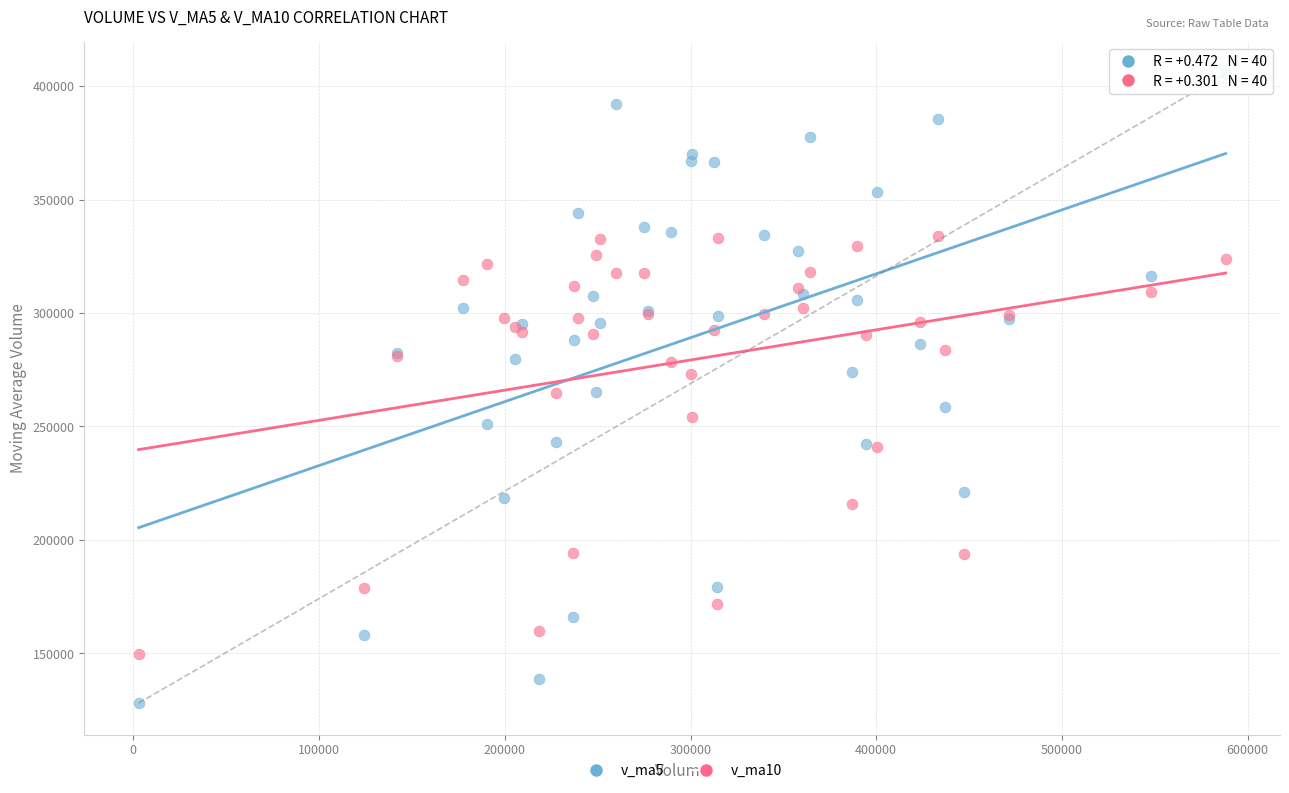

Which series reaches the maximum Y coordinate?

v_ma5